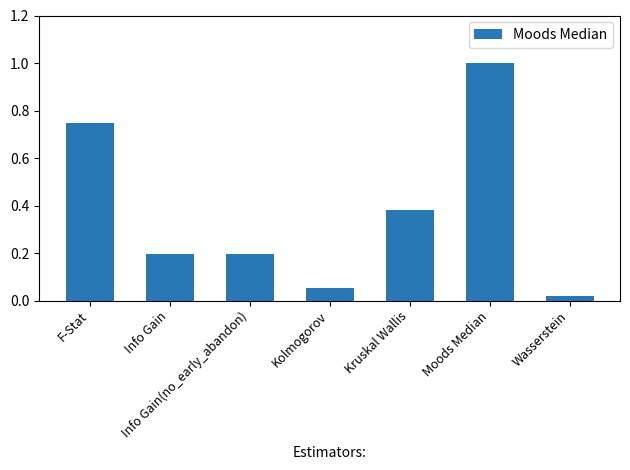

What is the greatest value displayed?

1.0